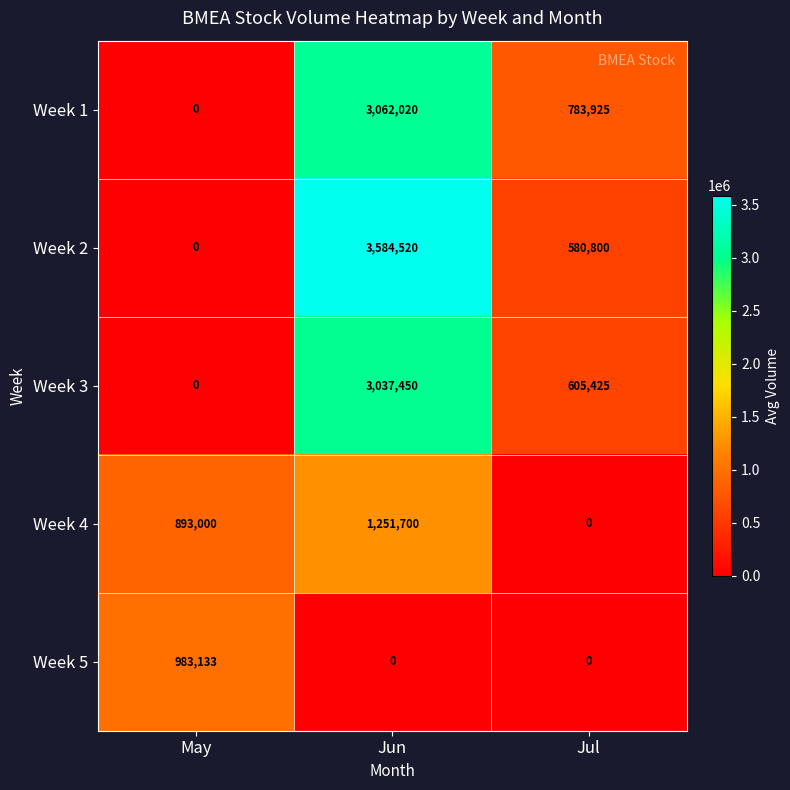

Count the number of categories in the chart.

3